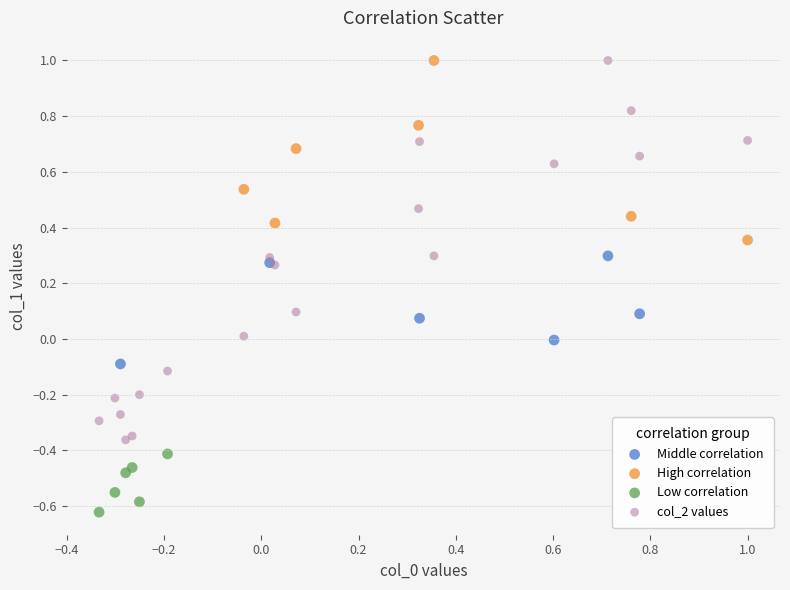

Which series reaches the minimum Y coordinate?

Low correlation